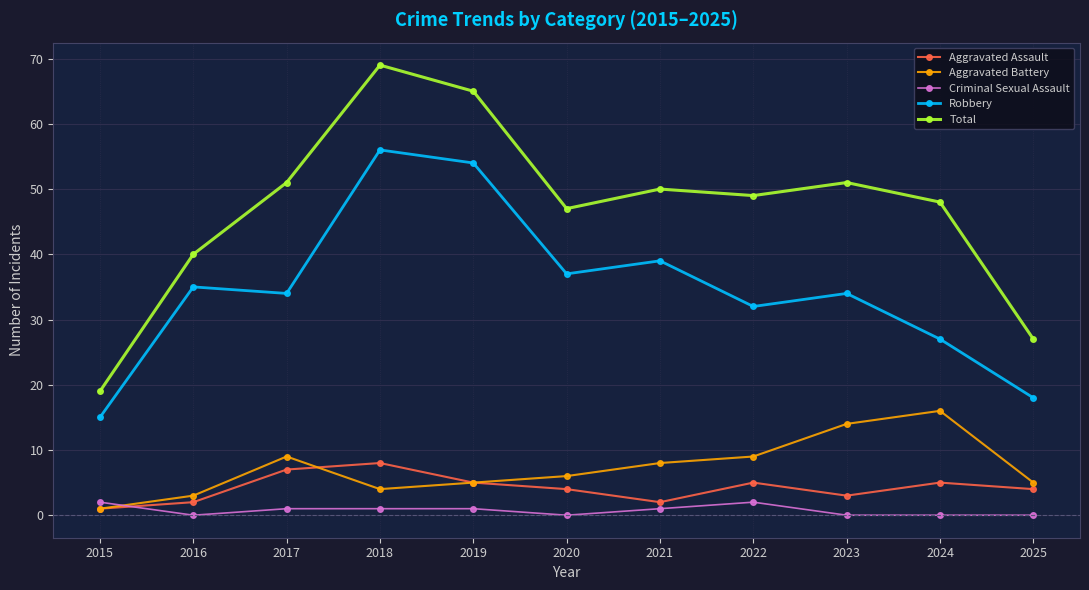

At which label does Total reach its minimum?

2015